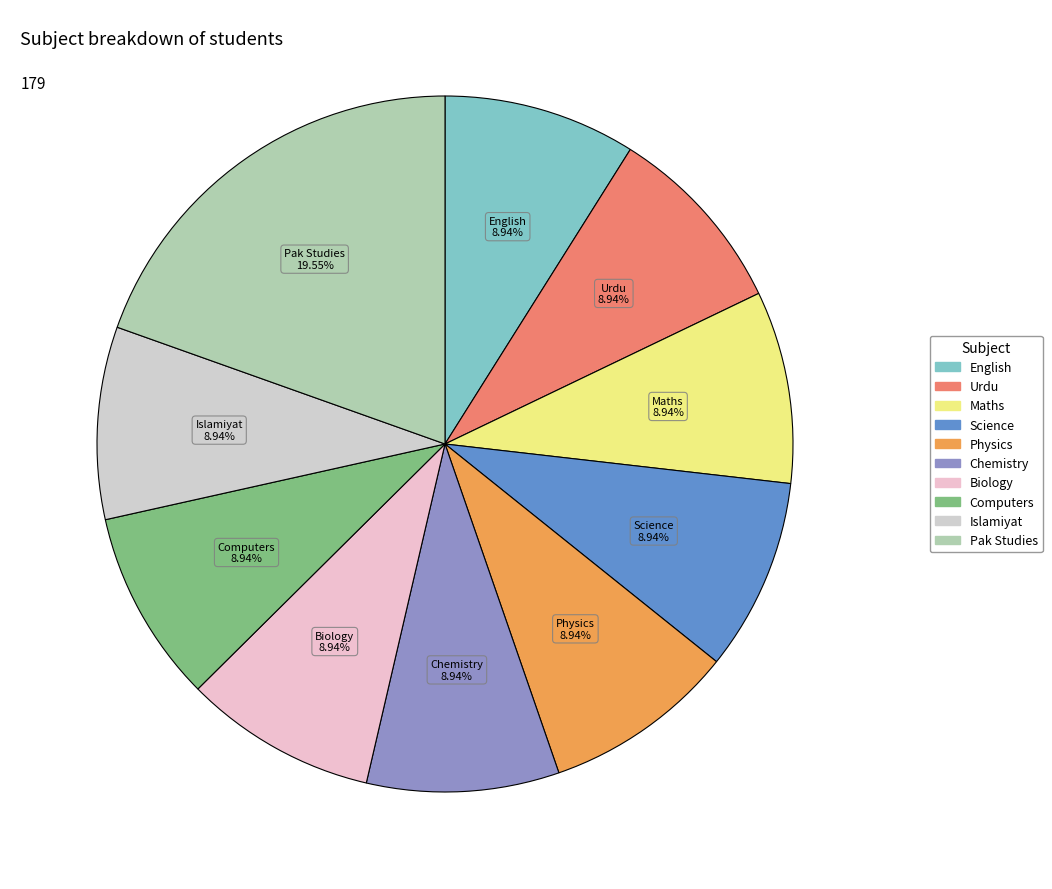

What is the largest slice in the pie chart?

Pak Studies